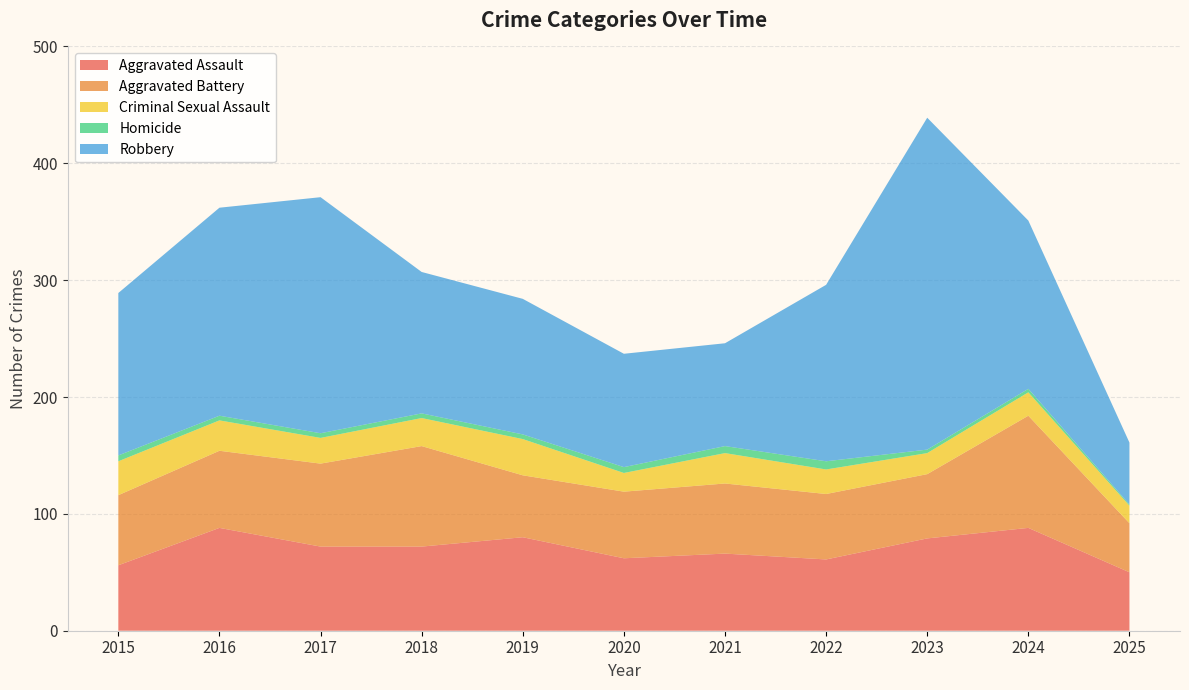

Reading left to right, what are all the values shown in this chart?

Aggravated Assault: 2015=56	2016=88	2017=72	2018=72	2019=80	2020=62	2021=66	2022=61	2023=79	2024=88	2025=50
Aggravated Battery: 2015=60	2016=66	2017=71	2018=86	2019=53	2020=57	2021=60	2022=56	2023=55	2024=96	2025=42
Criminal Sexual Assault: 2015=29	2016=26	2017=22	2018=24	2019=31	2020=16	2021=26	2022=21	2023=18	2024=20	2025=15
Homicide: 2015=5	2016=4	2017=4	2018=4	2019=4	2020=5	2021=6	2022=7	2023=3	2024=3	2025=1
Robbery: 2015=139	2016=178	2017=202	2018=121	2019=116	2020=97	2021=88	2022=151	2023=284	2024=144	2025=53